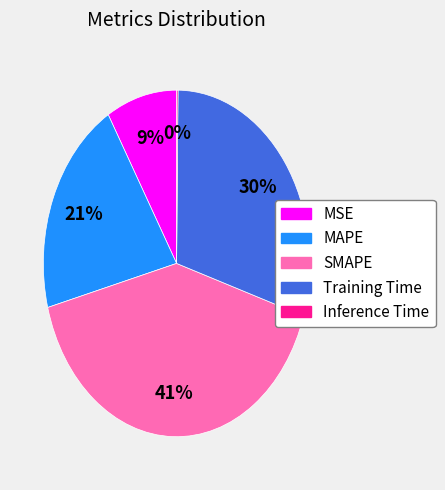

Which slice is the largest?

SMAPE